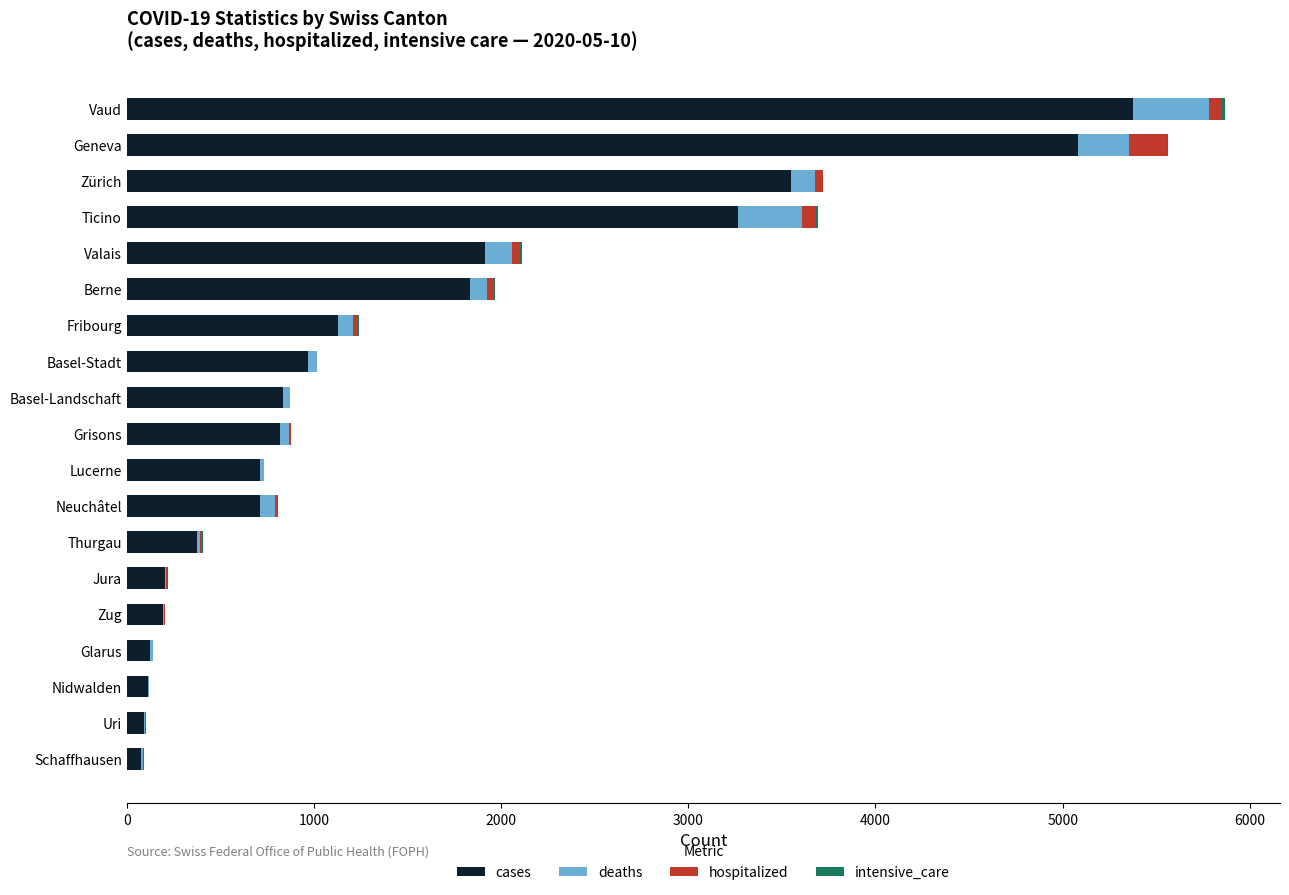

What is the sum of all cases values?

27377